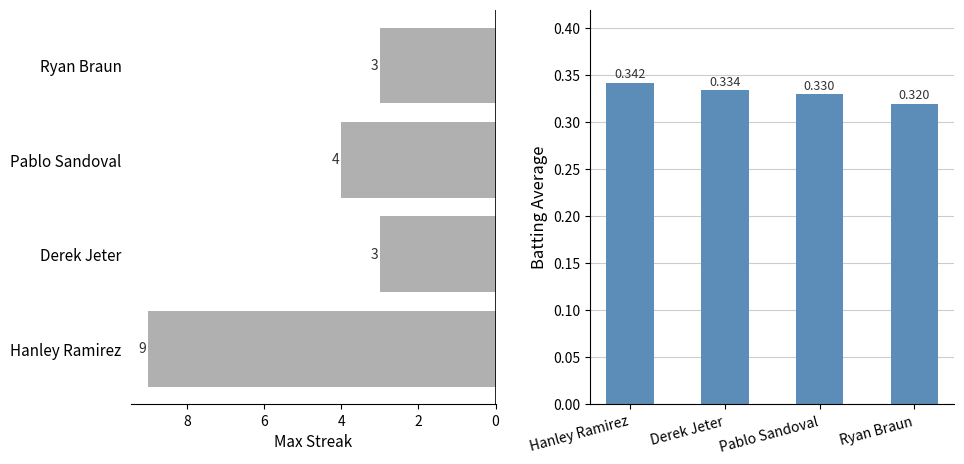

Which series changed the most between Hanley Ramirez and Pablo Sandoval?

Max Streak